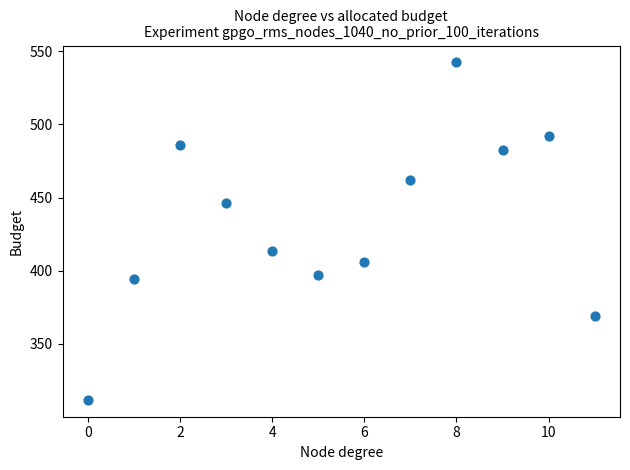

What Y value in the scatter plot is closest to 427?

413.8